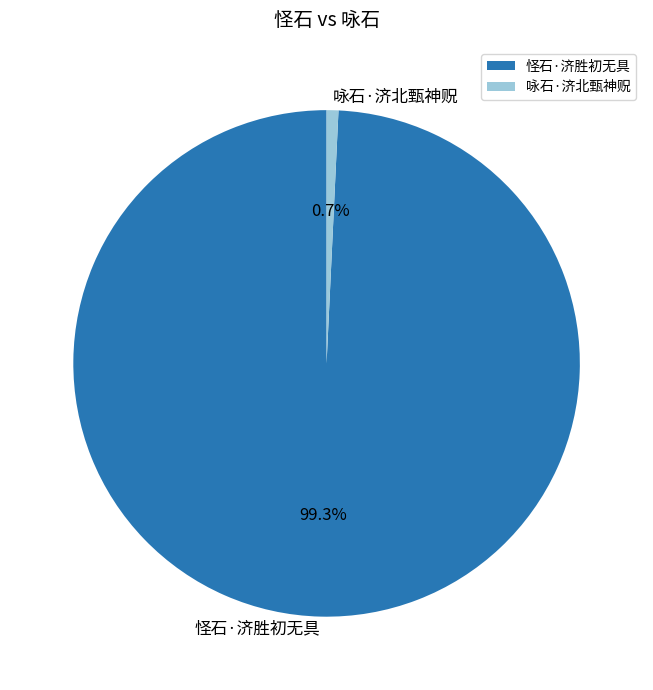

Which category has the biggest portion of the pie?

怪石·济胜初无具